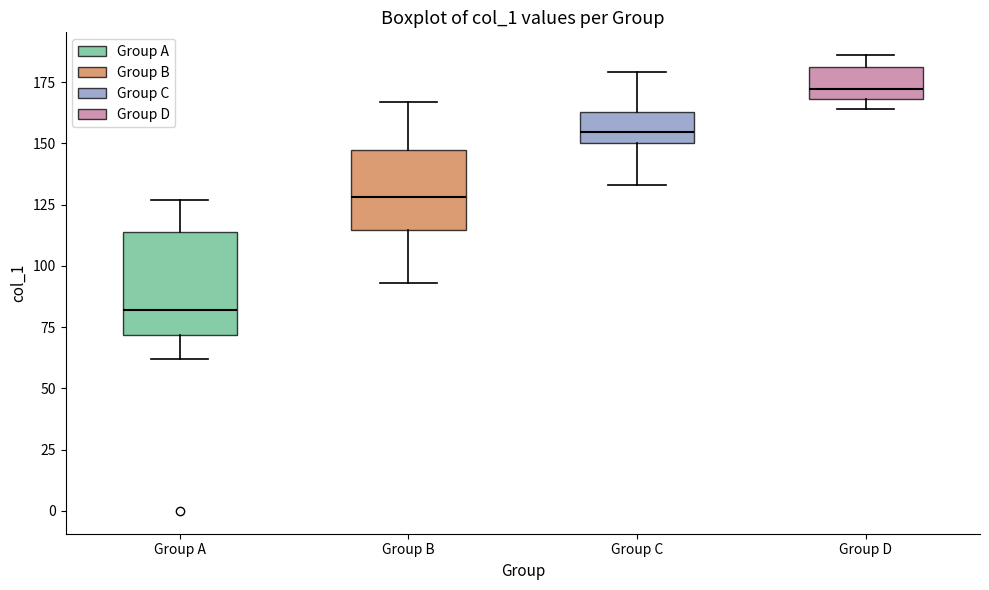

Reading left to right, read every box against the y-axis: the position of its median line, the range the box covers, and the ends of its whiskers. The values are not printed on the chart, so give them approximately, as read against the axis.

Group A: median 80, box 70 to 115, whiskers 60 to 125
Group B: median 130, box 115 to 145, whiskers 95 to 165
Group C: median 155, box 150 to 165, whiskers 135 to 180
Group D: median 170 (just above the box's lower edge), box 170 to 180, whiskers 165 to 185